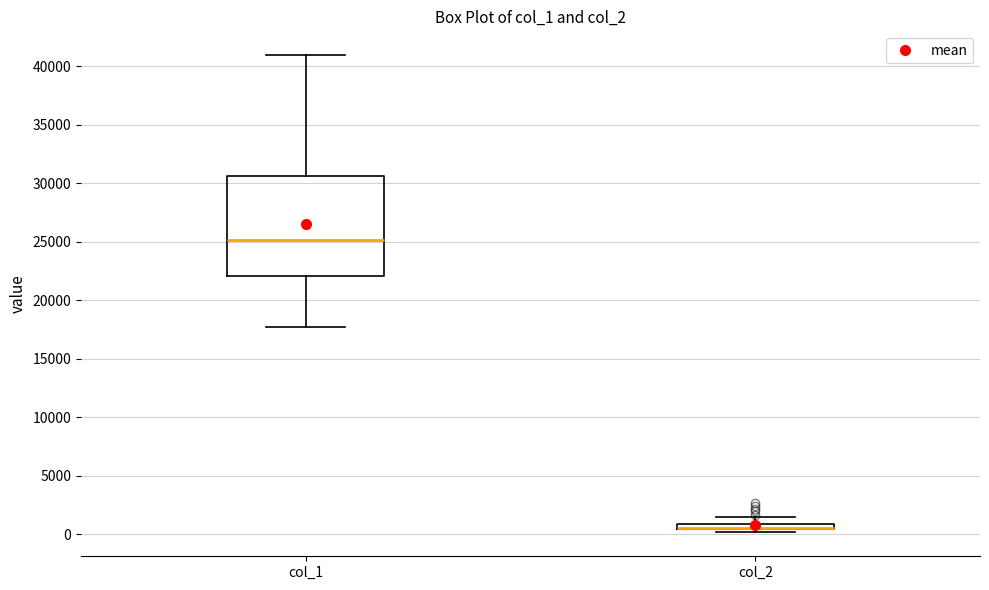

Where does the upper whisker of the box for col_1 end on the y-axis? The values are not printed on the chart, so give them approximately, as read against the axis.

41000